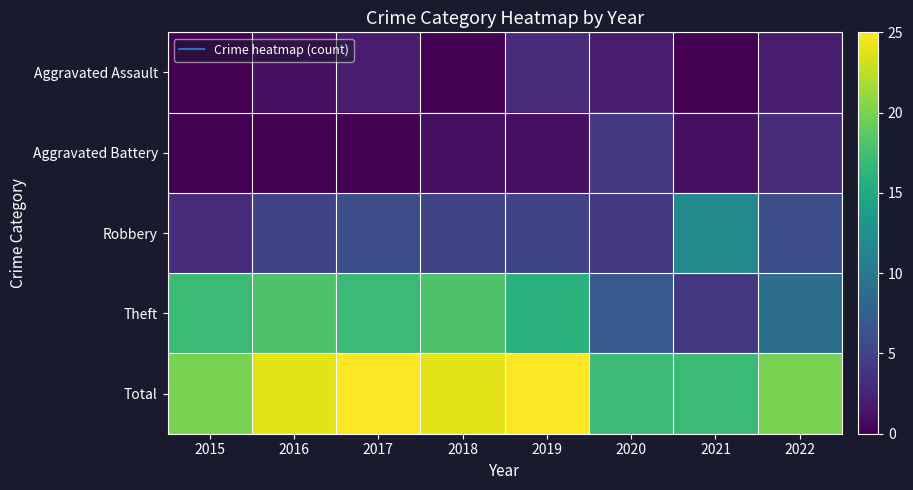

What is the total value across all series at 2017?

50